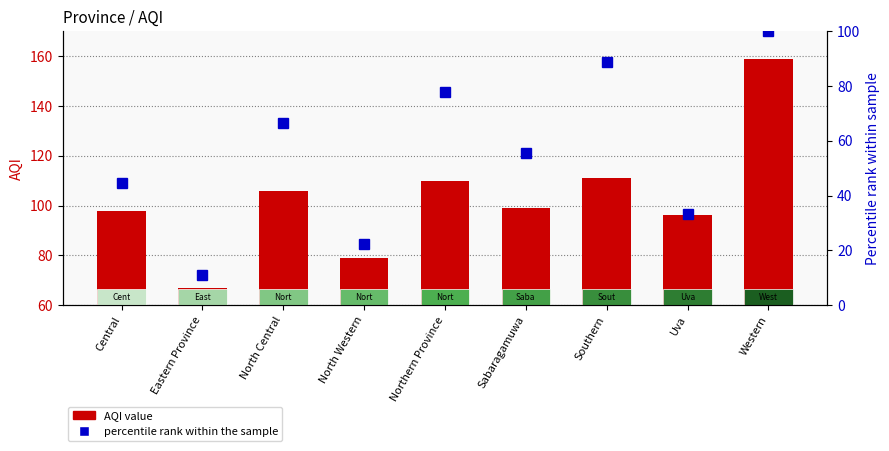

Which label corresponds to the largest value in the chart?

Western